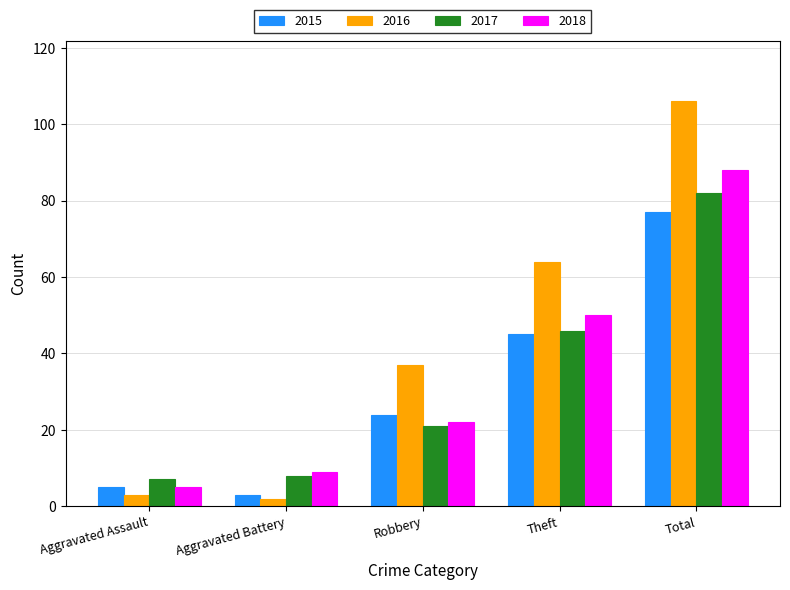

What is the difference between the second highest and second lowest values in the 2018 series?

41